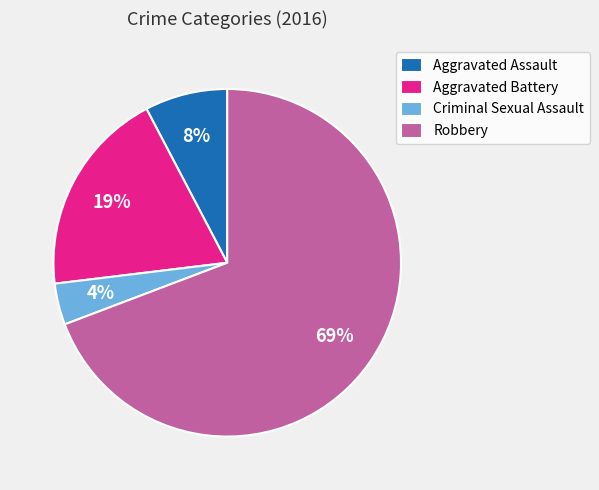

Combined, do Robbery and Criminal Sexual Assault account for over 50%?

Yes